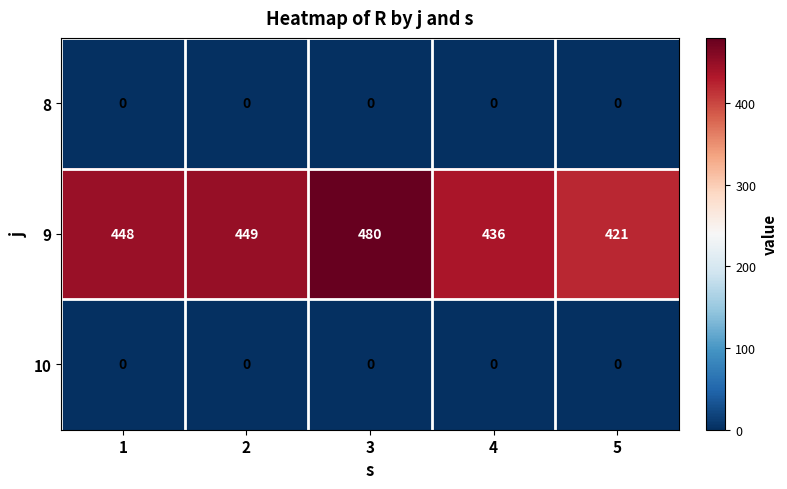

Count the number of categories in the chart.

5